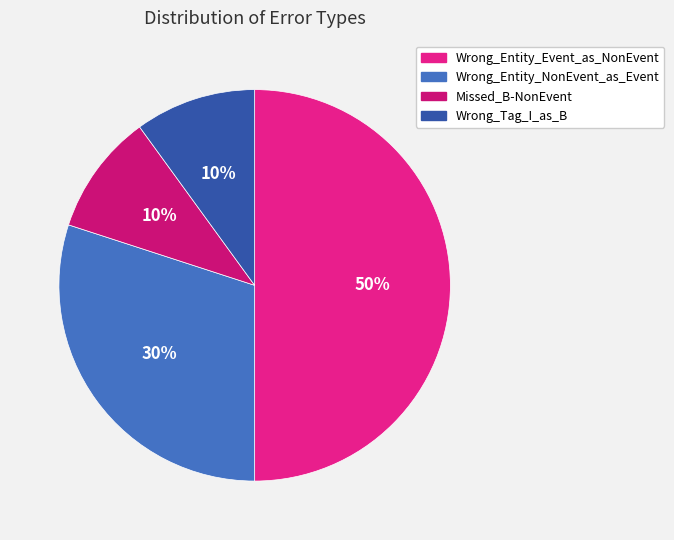

Does Wrong_Tag_I_as_B represent more than half of the total?

No